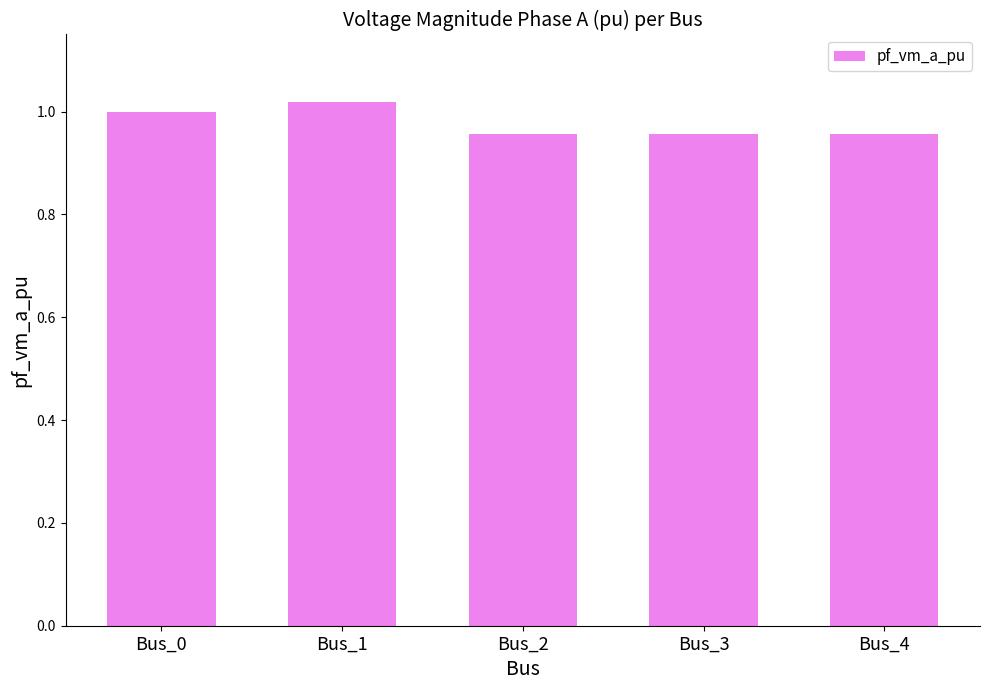

What is the sum of the values at Bus_4 and Bus_1?

2.0